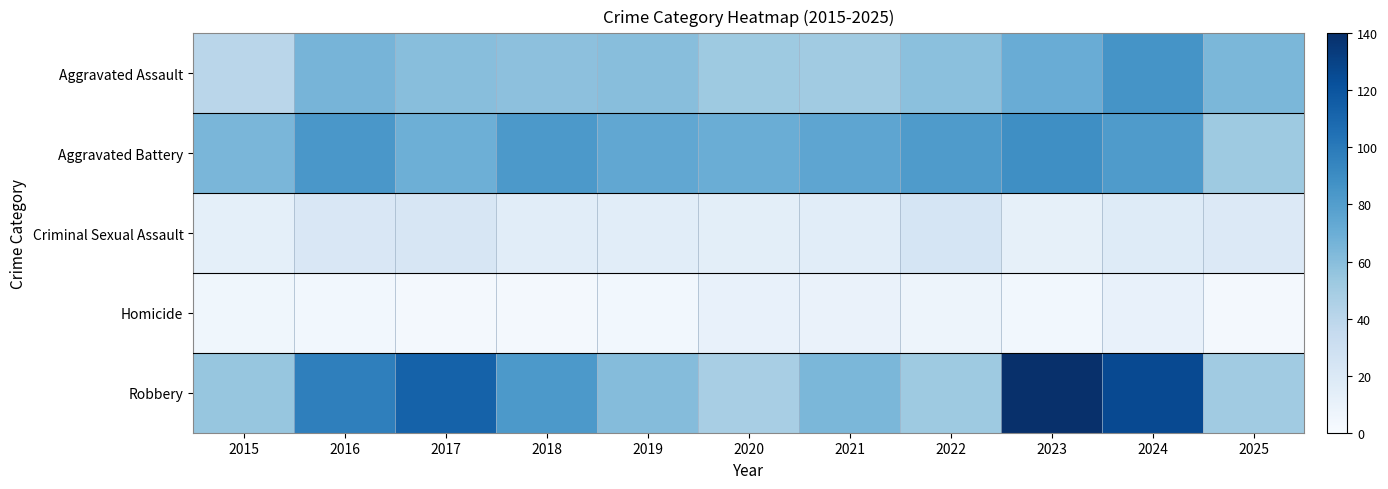

At how many categories does at least one series exceed 64?

10